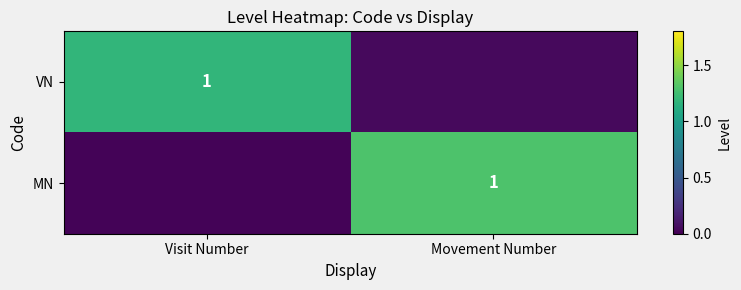

What is the difference between the maximum and minimum values in the MN series?

1.3